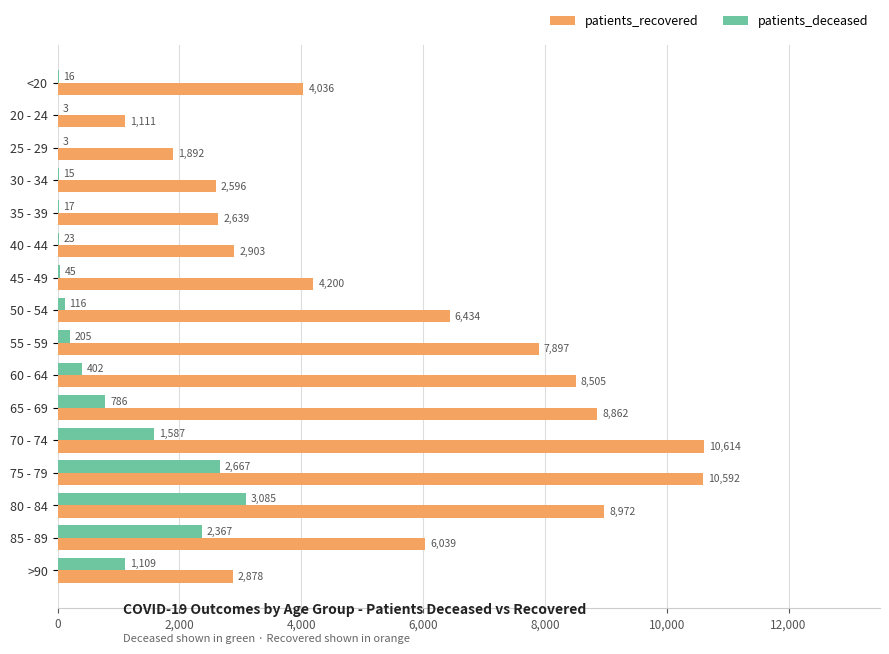

Count the number of categories in the chart.

16